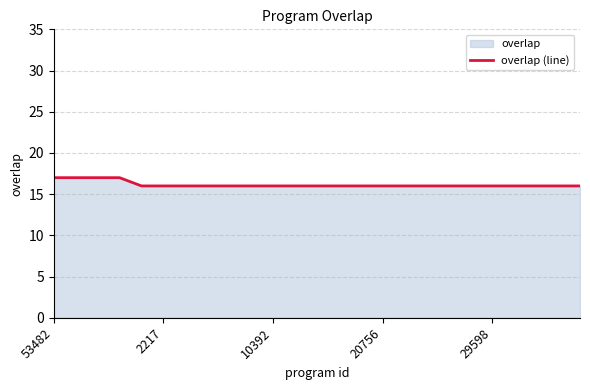

What is the difference between the maximum and second lowest values?

1